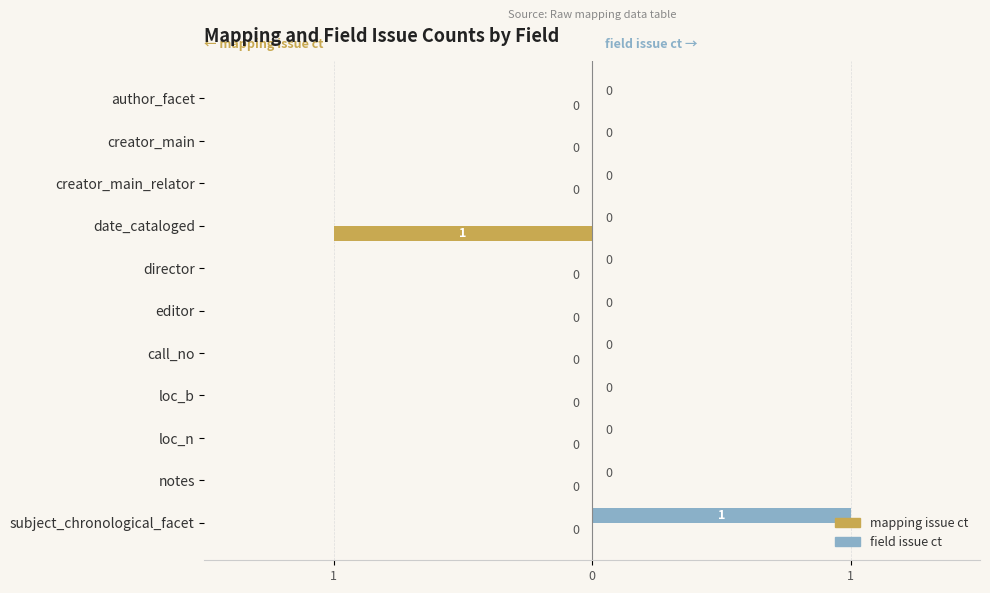

What are all the series names shown in the legend?

mapping issue ct, field issue ct